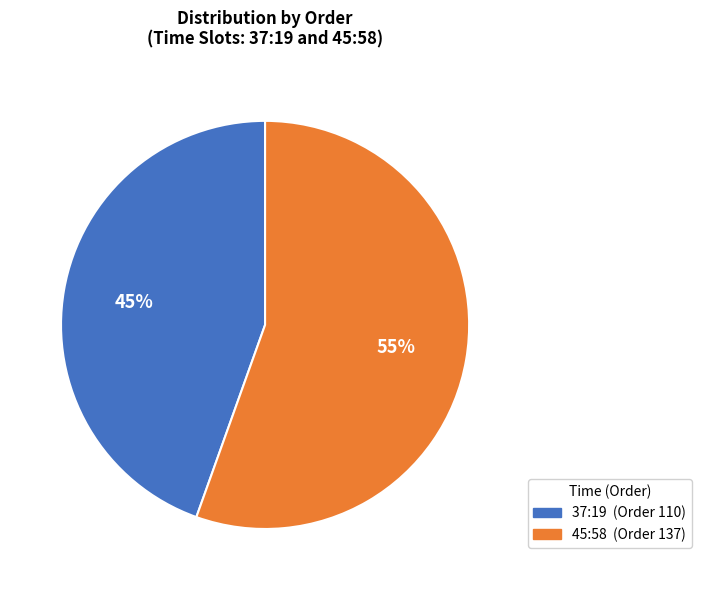

Is it true that 37:19 is 54% of the pie?

False